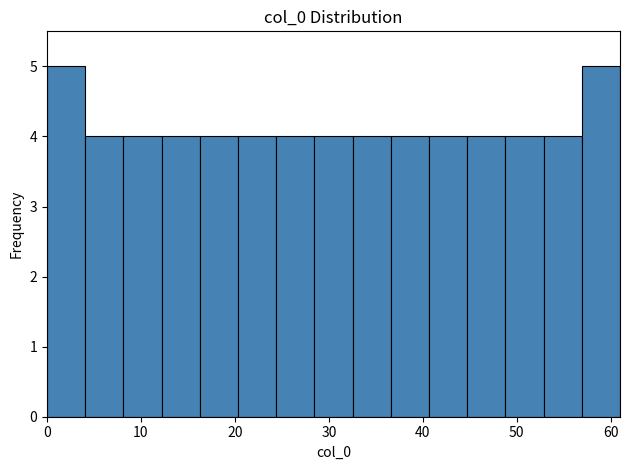

Reading left to right, transcribe this chart: for each bar, give the range it covers on the x-axis and its height. Neither the bar edges nor the heights are printed on the chart, so give them approximately, as read against the axes.

0 to 4: 5
4 to 8: 4
8 to 12: 4
12 to 16: 4
16 to 20: 4
20 to 24: 4
24 to 28: 4
28 to 33: 4
33 to 37: 4
37 to 41: 4
41 to 45: 4
45 to 49: 4
49 to 53: 4
53 to 57: 4
57 to 61: 5